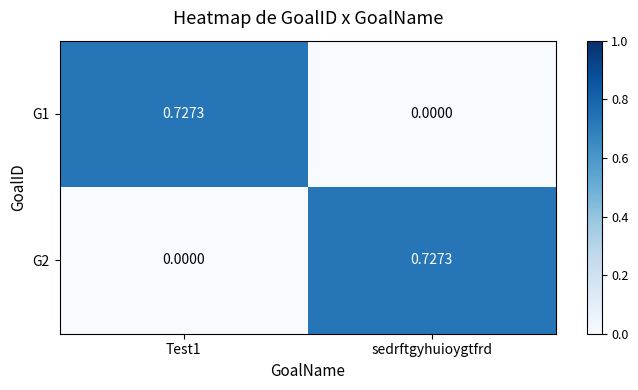

At which label does G2 reach its peak?

sedrftgyhuioygtfrd